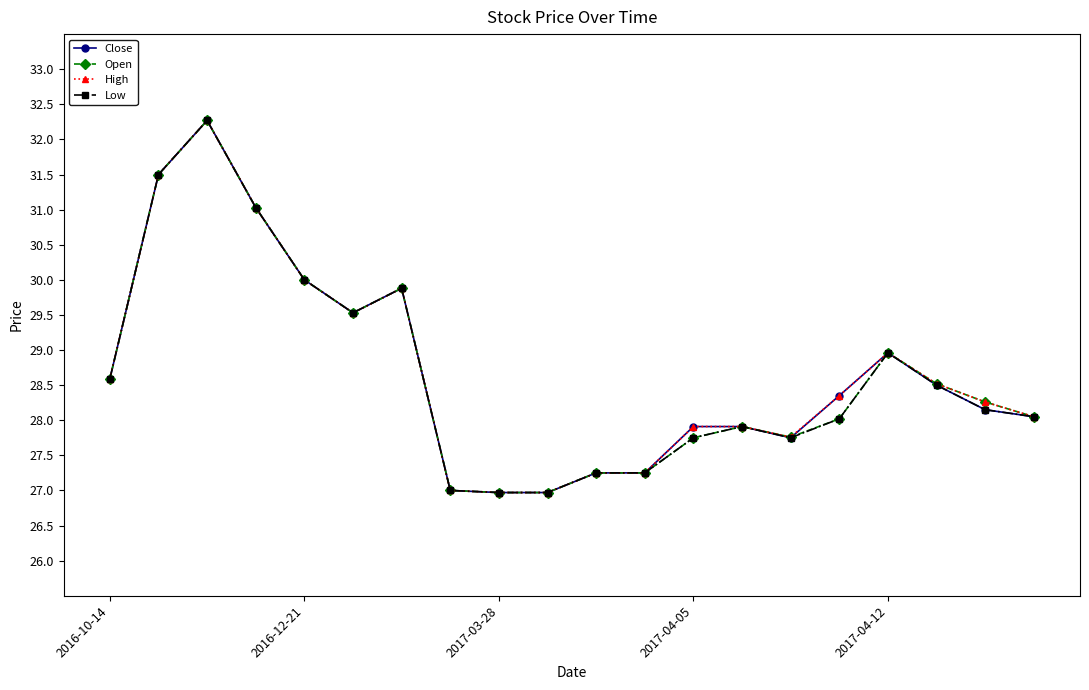

Does the chart display data point markers on the line(s)?

Yes